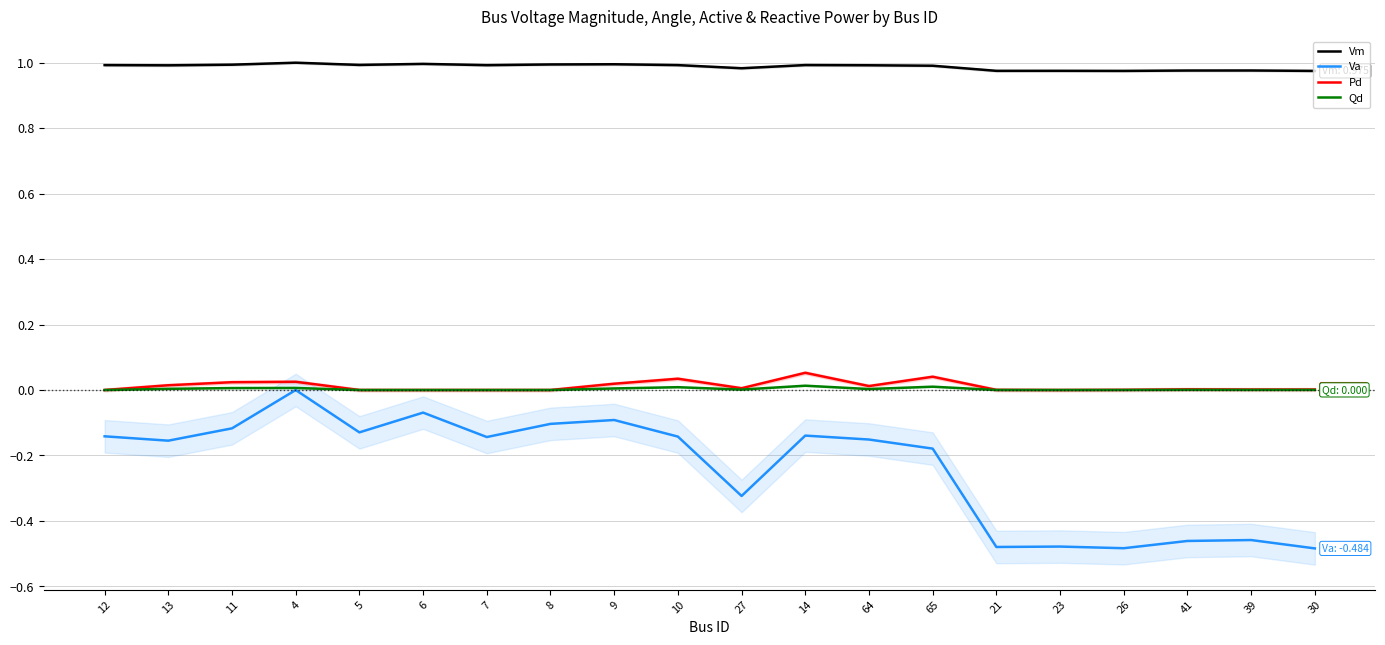

The value of Pd at 5 is -0.0. True or false?

False